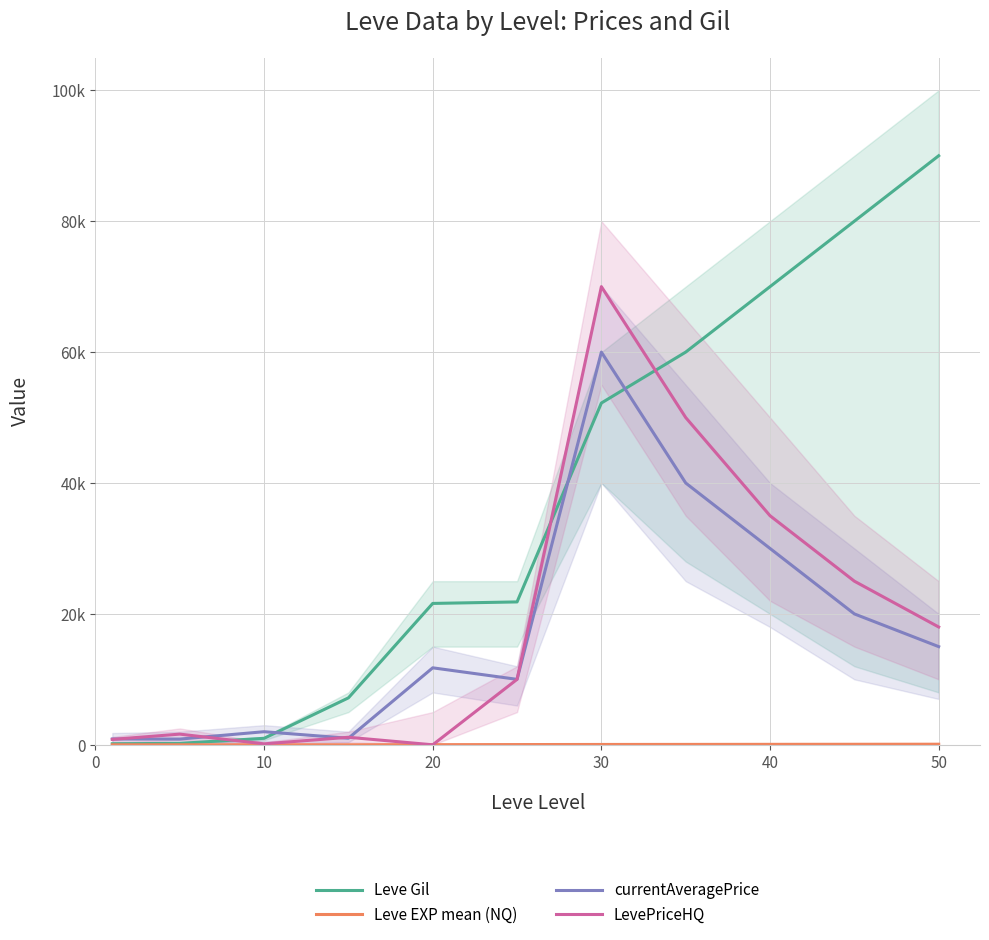

True or false: Leve EXP mean (NQ) has a value of 83 at 30.

False